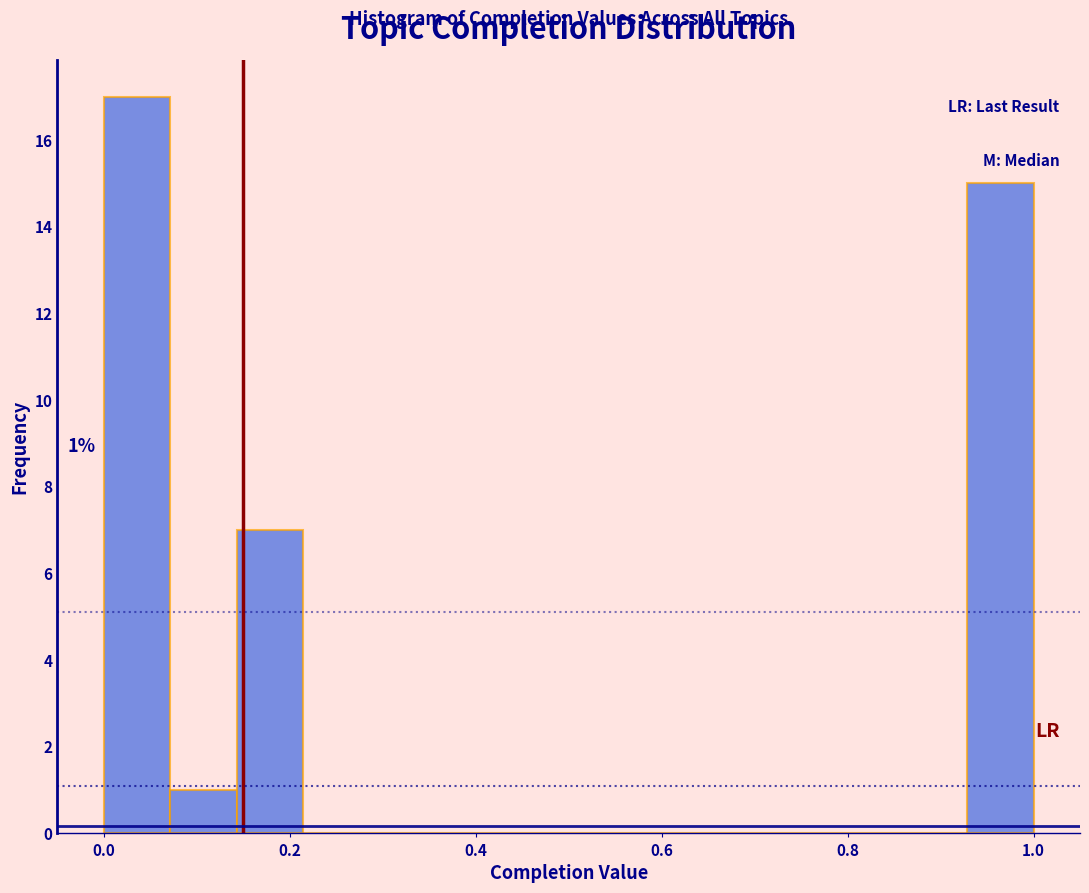

Read against the x-axis, roughly where is the centre of the tallest bar?

0.04